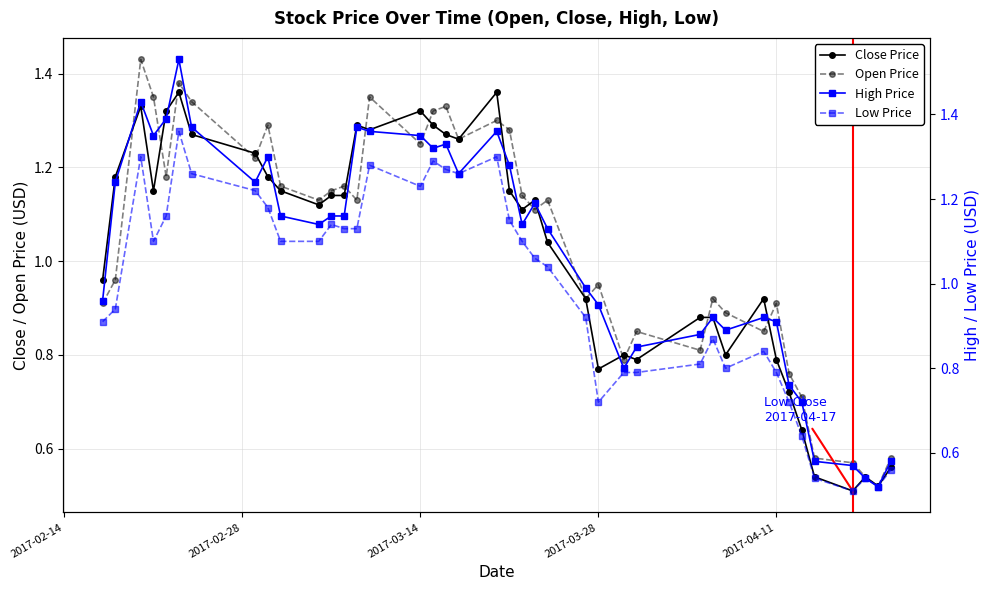

What is the highest value of the High Price series?

1.5